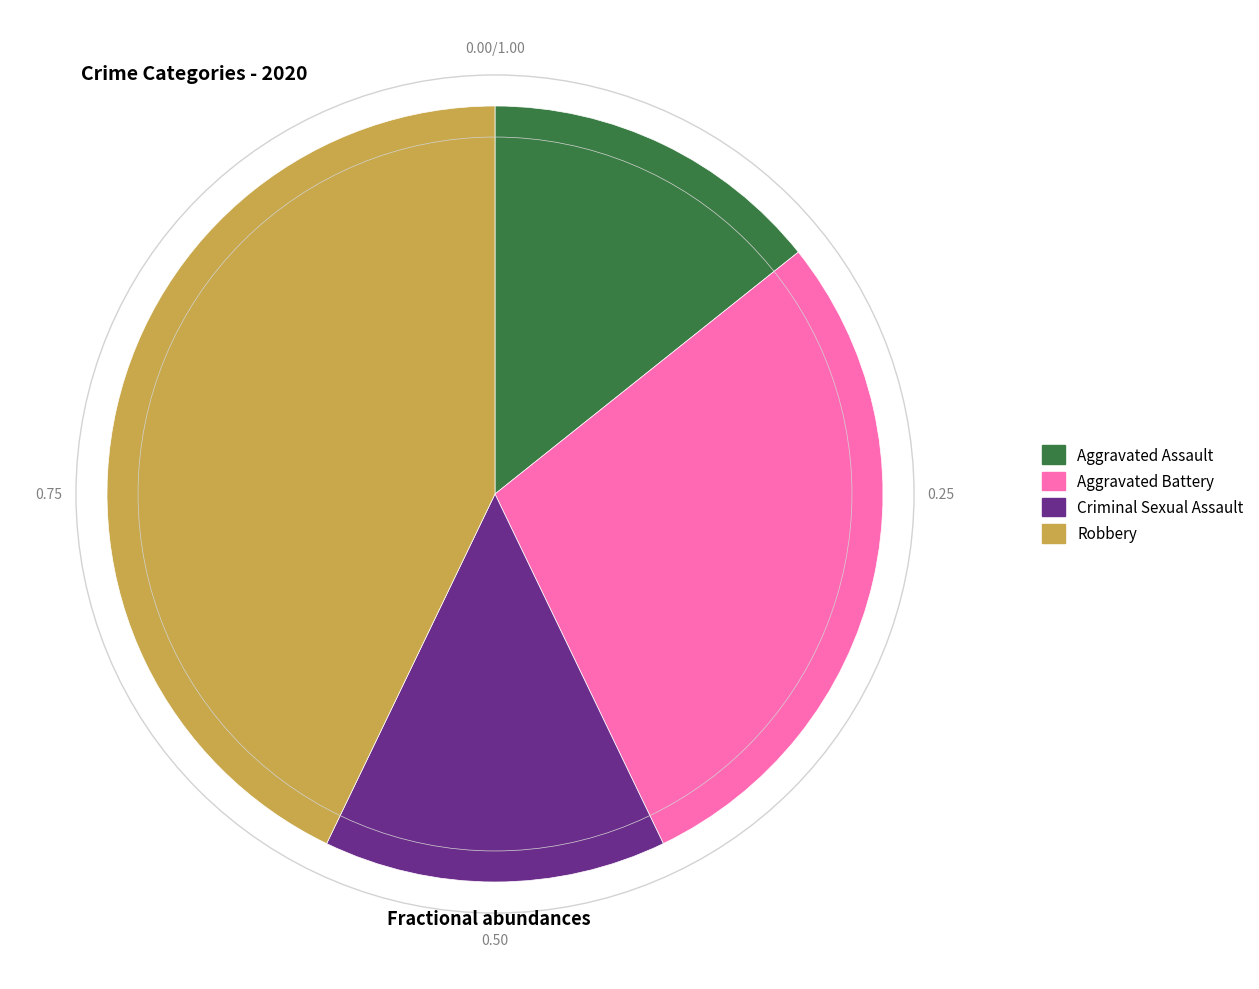

What is the largest slice in the pie chart?

Robbery